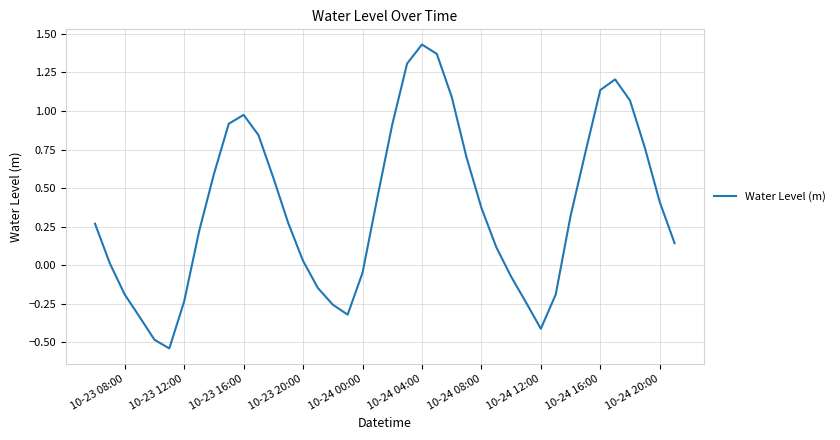

At which category does the chart reach its peak across all series?

10-24 04:00